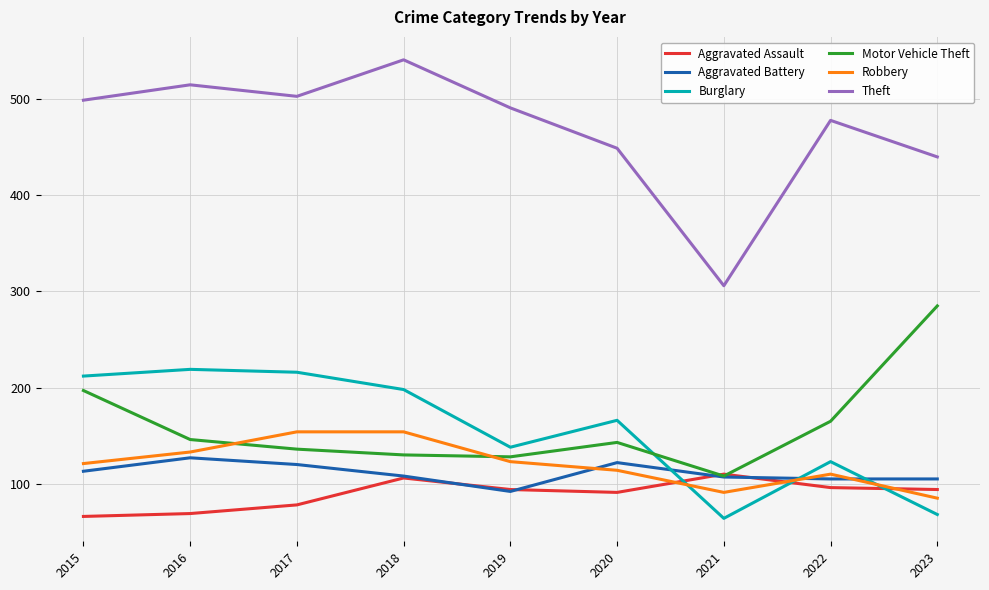

Where do Robbery and Aggravated Assault first cross each other?

2020 and 2021